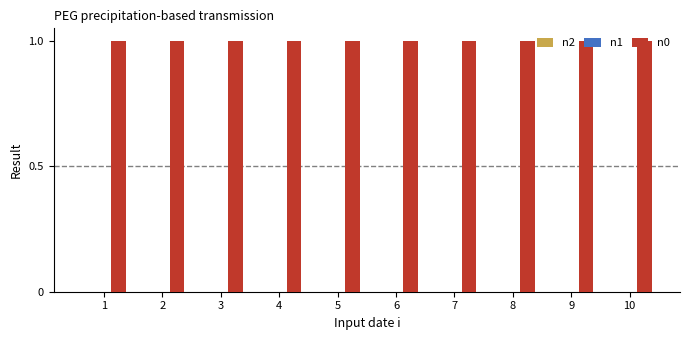

The n0 series shows 1.0 at 4. True or false?

True